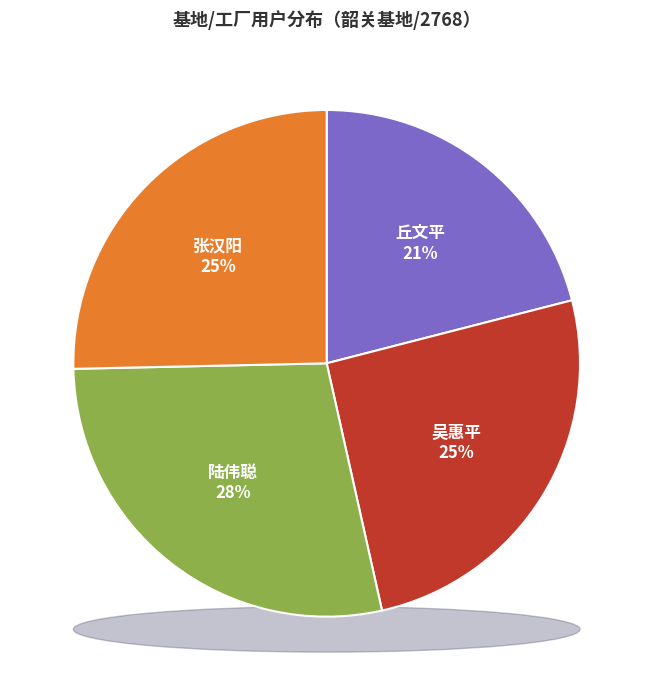

What is the smallest slice in the pie chart?

丘文平